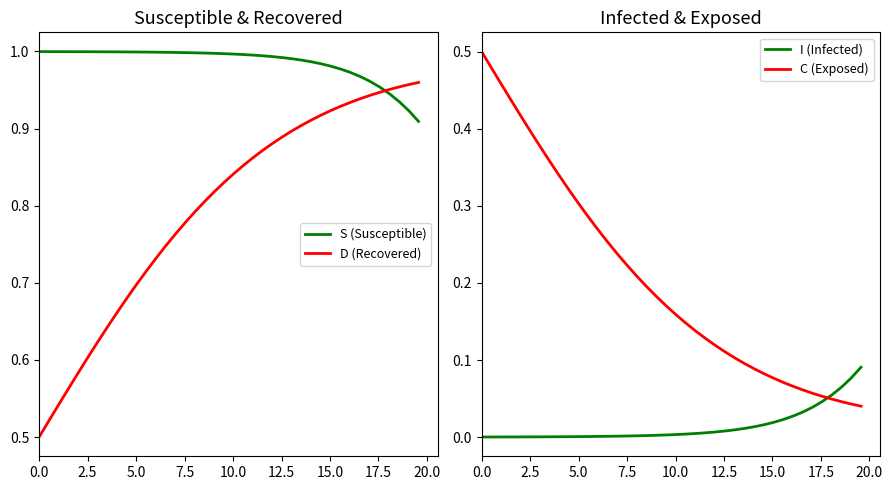

What is the average value of the C (Exposed) series?

0.2